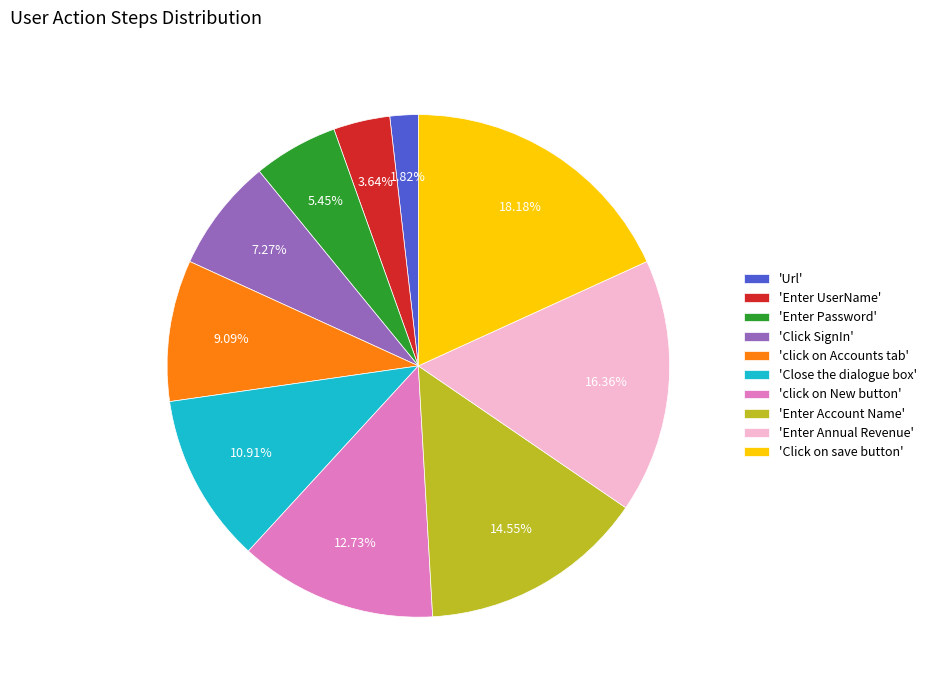

Combined, do 'Enter UserName' and 'click on Accounts tab' account for over 50%?

No